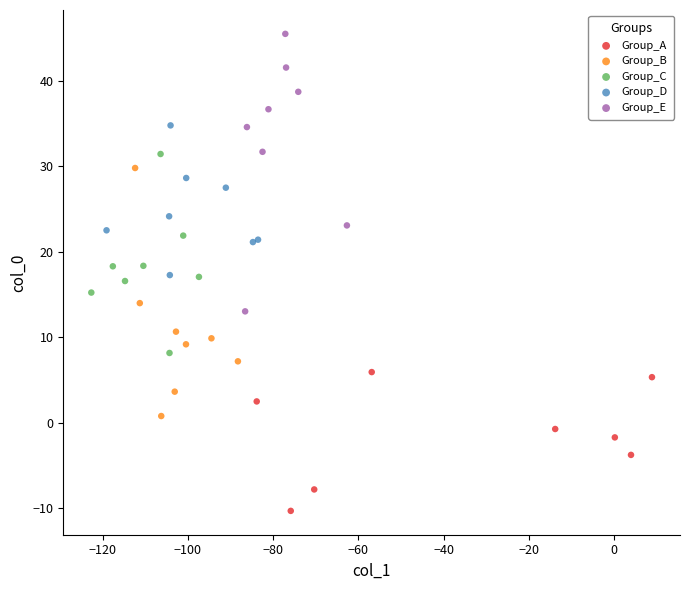

Which series has the largest Y range (max minus min)?

Group_E